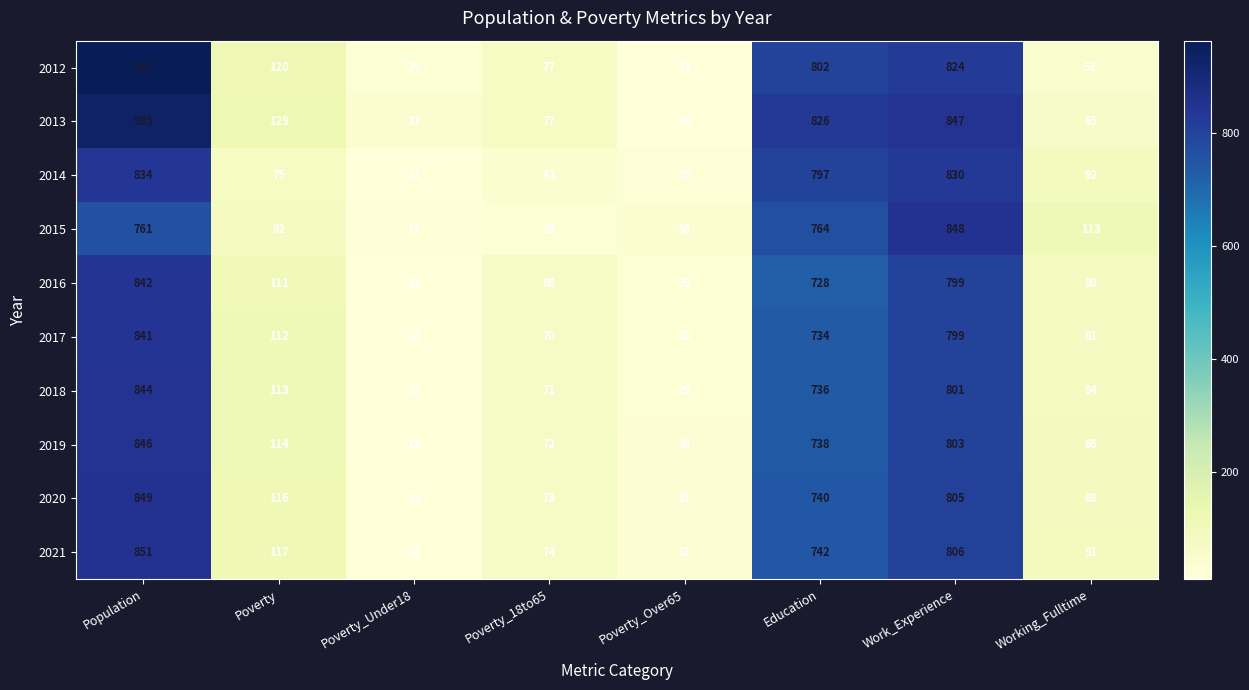

At which category is the sum across all series the highest?

Population